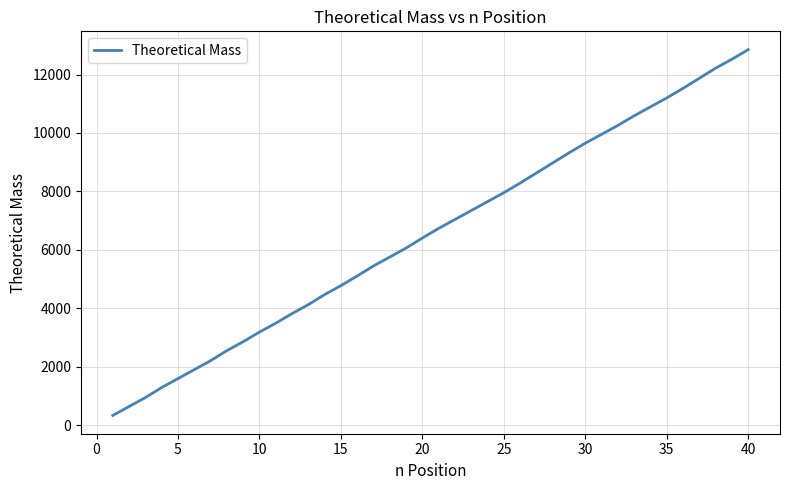

What is the maximum value shown in the chart?

12852.6